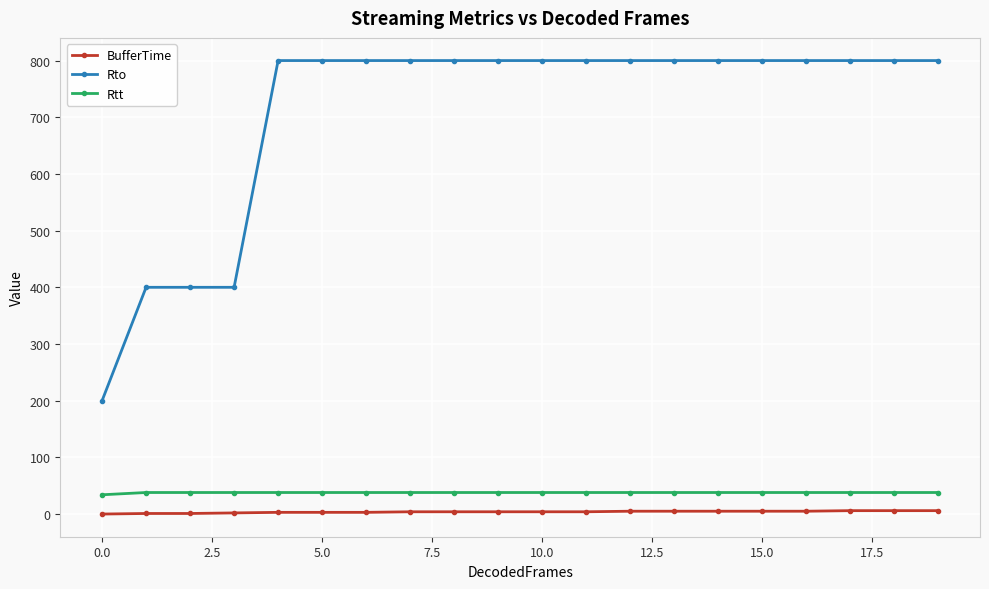

At how many categories does at least one series exceed 324?

19